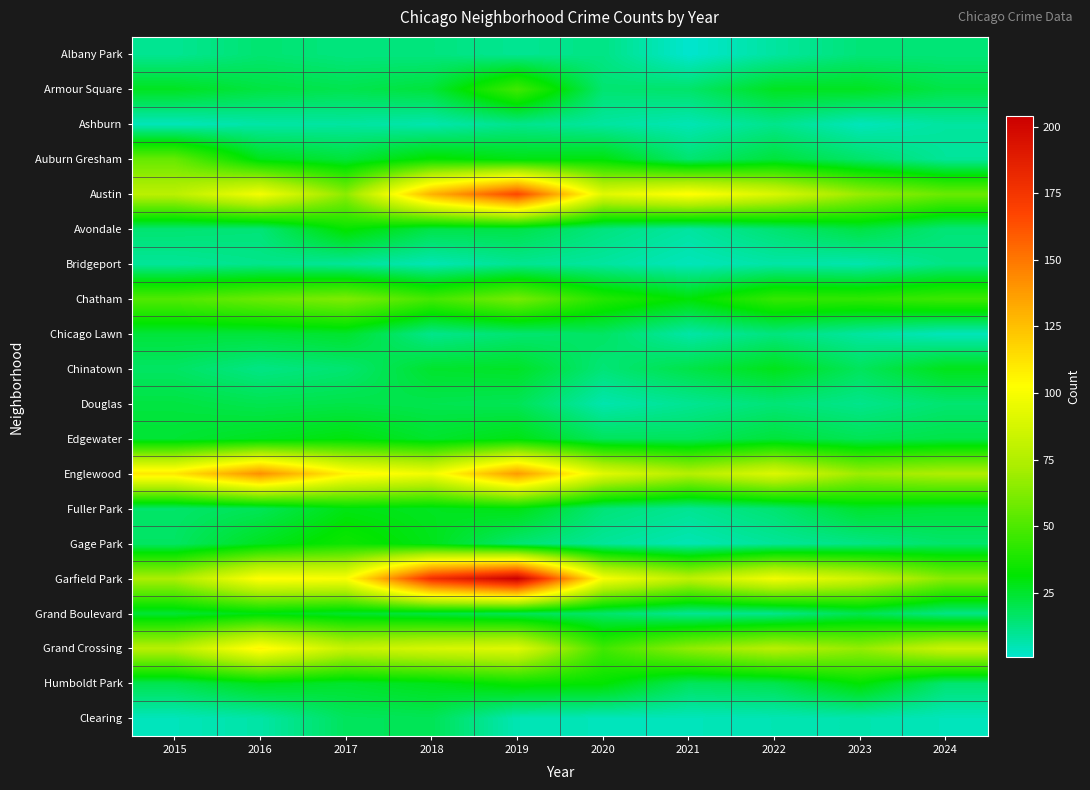

At which category is the sum across all series the highest?

2019